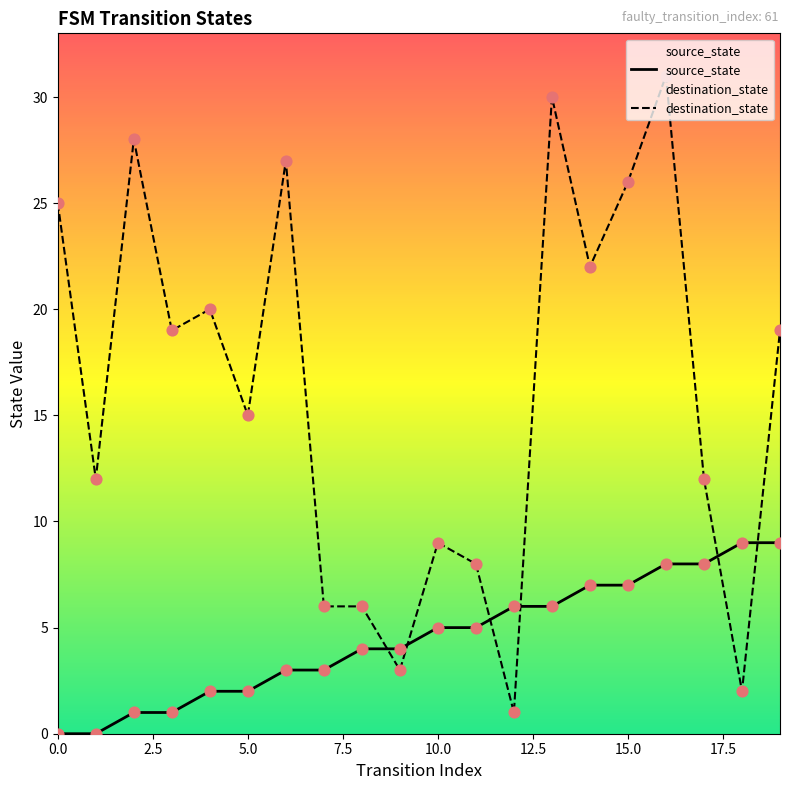

What are all the series names shown in the legend?

source_state, destination_state